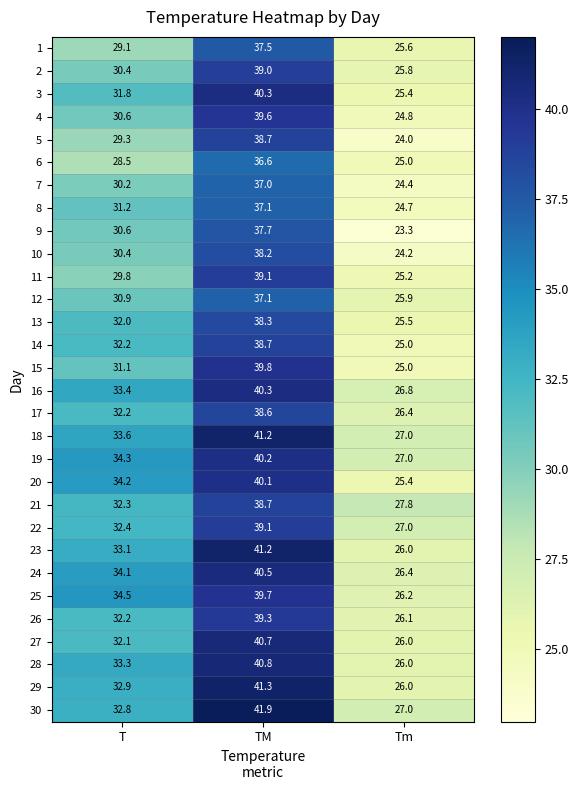

True or false: 26 has a value of 39.3 at TM.

True